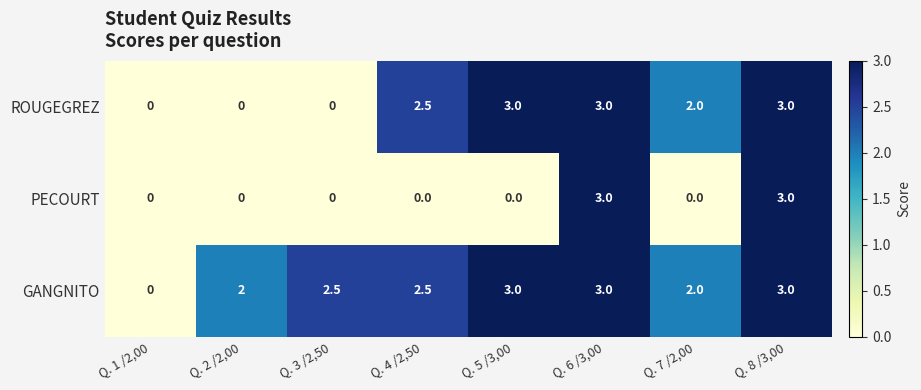

What is the total value across all series at Q. 8 /3,00?

9.0